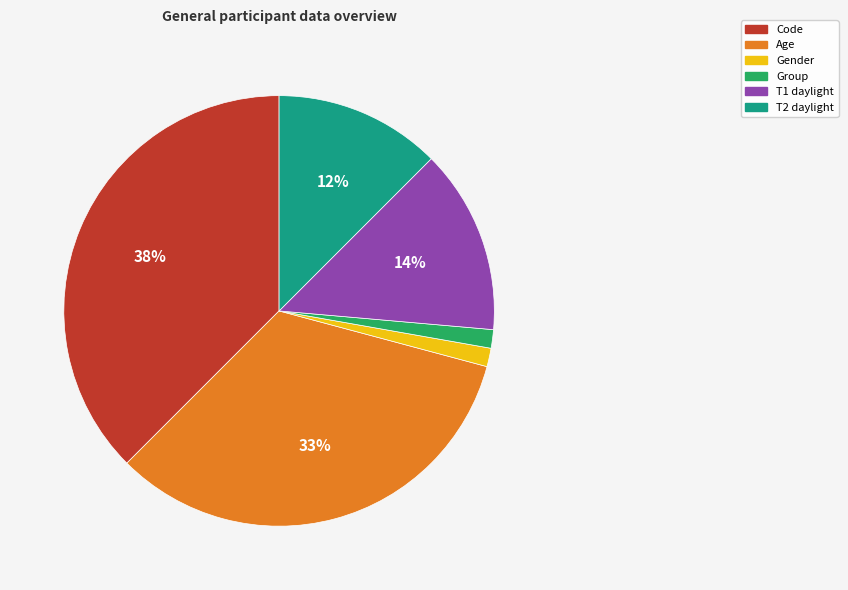

Does any single category account for the majority?

No